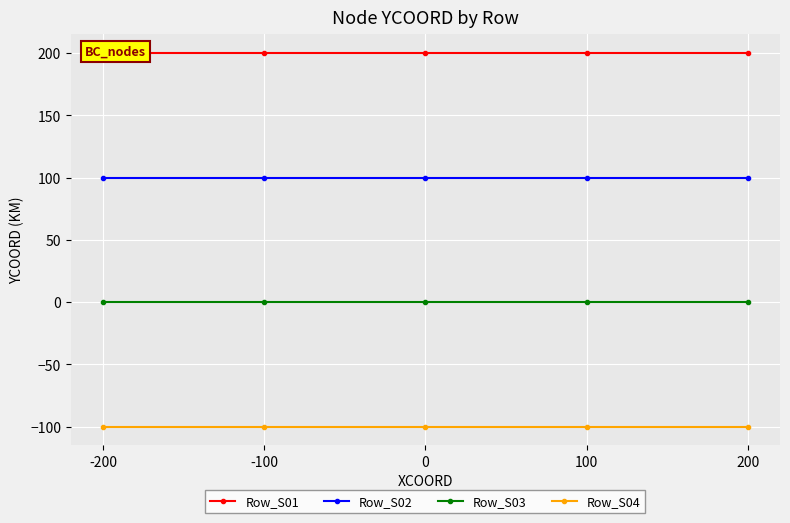

Which has a higher value, -100 or 200?

-100